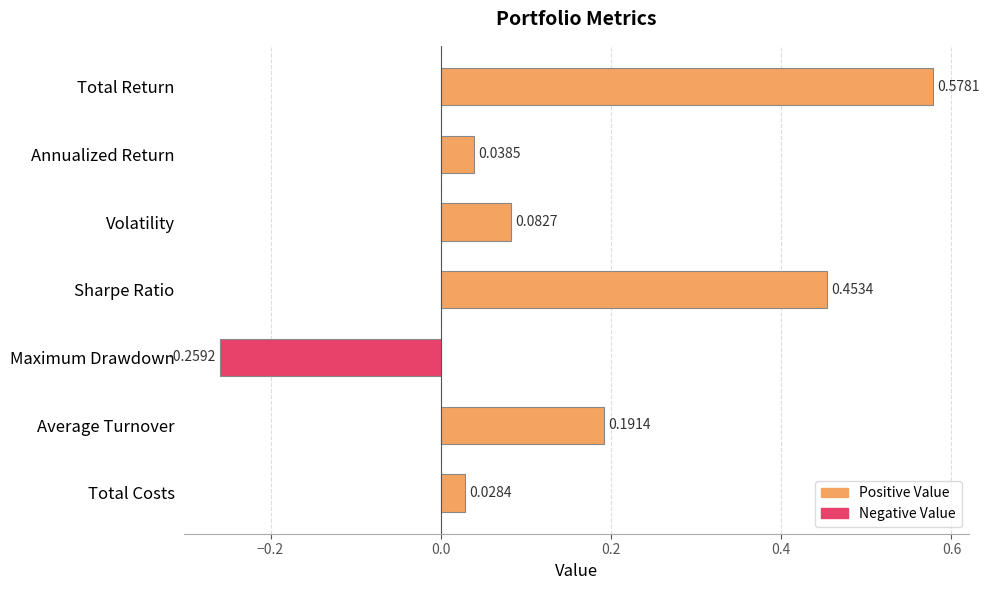

What is the label of the 4th bar from the bottom?

Sharpe Ratio